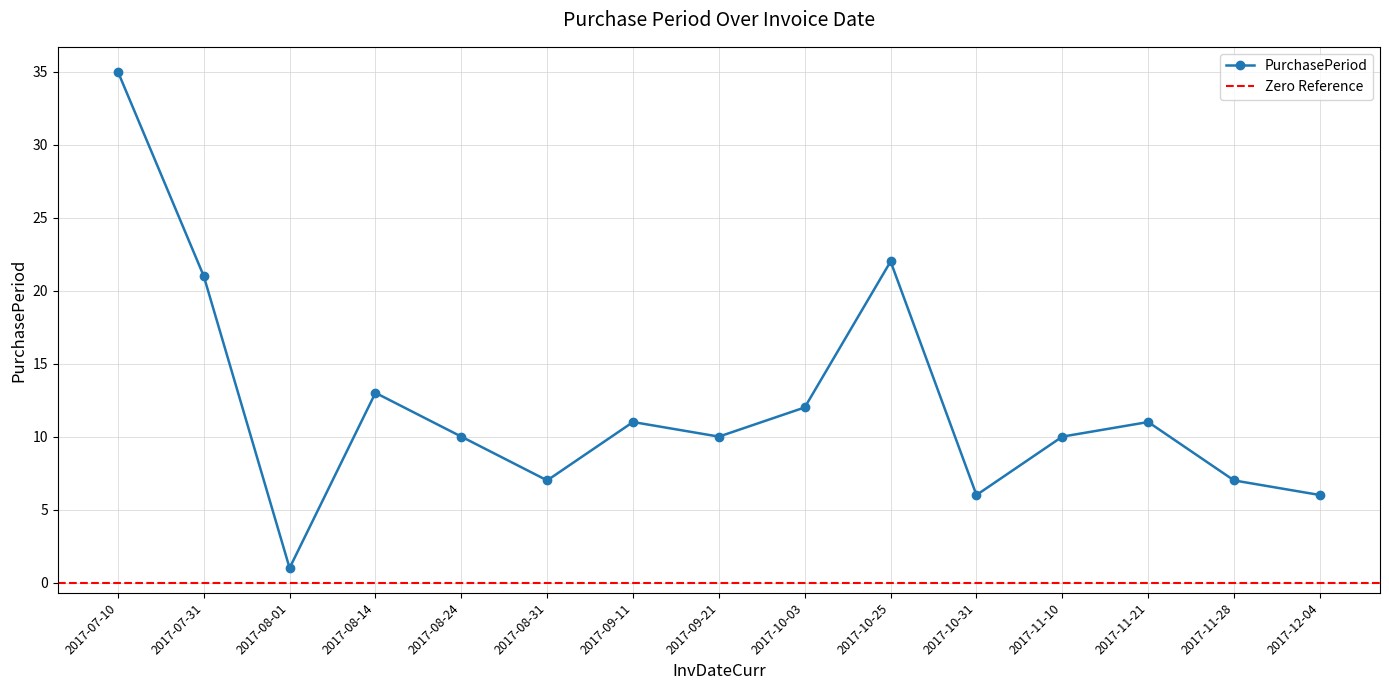

Read the value at 2017-07-10.

35